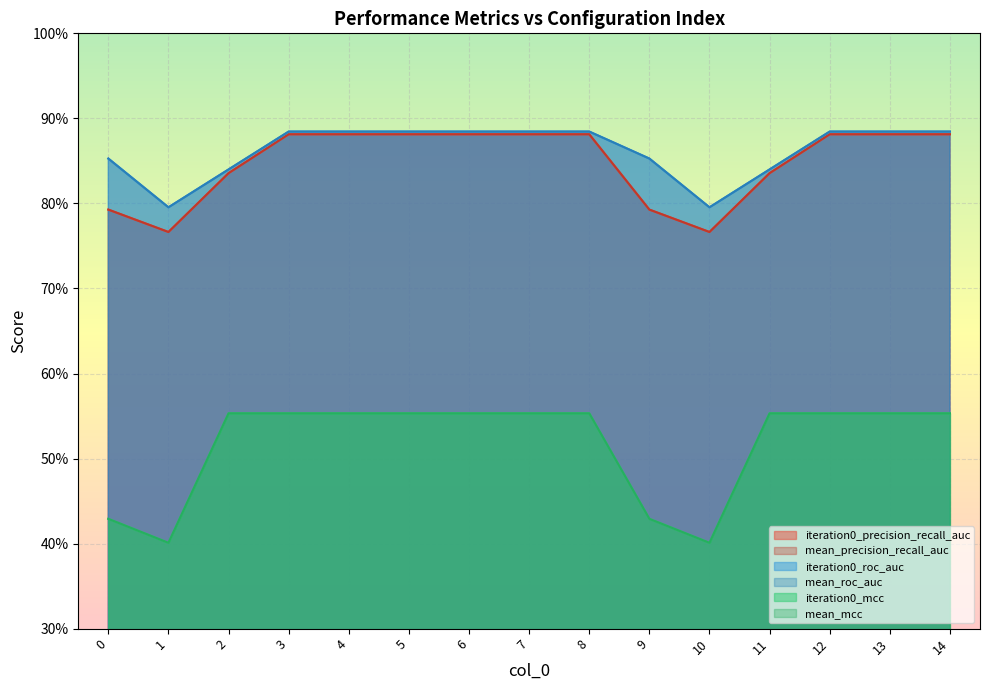

At which category does iteration0_roc_auc reach its first local valley?

1